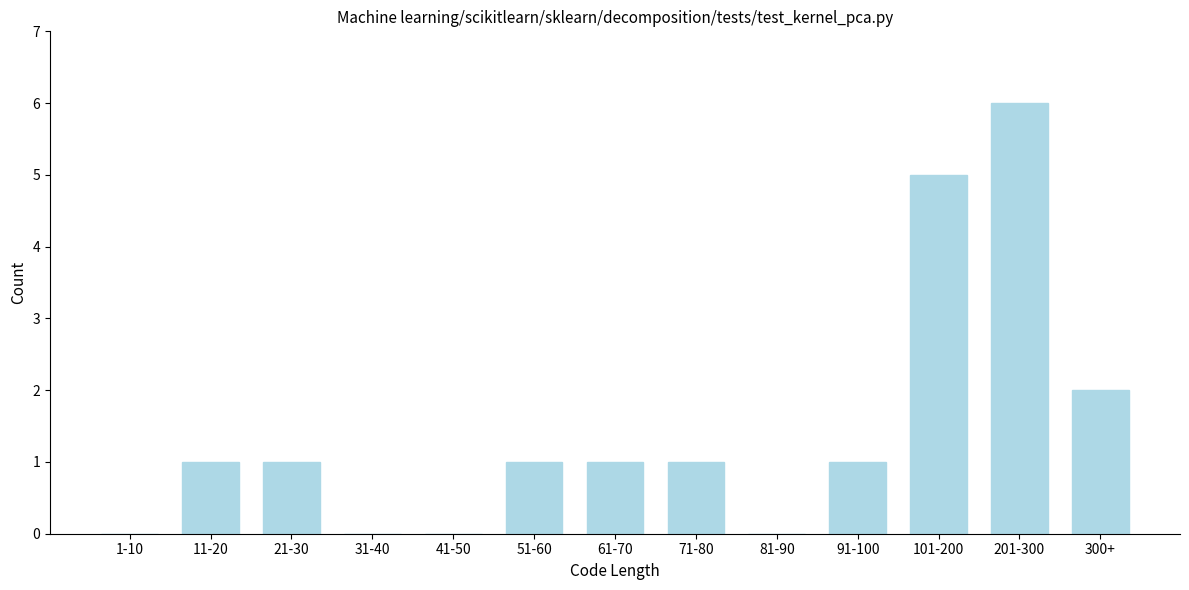

Reading left to right, extract all data points from this chart.

1-10=0	11-20=1	21-30=1	31-40=0	41-50=0	51-60=1	61-70=1	71-80=1	81-90=0	91-100=1	101-200=5	201-300=6	300+=2